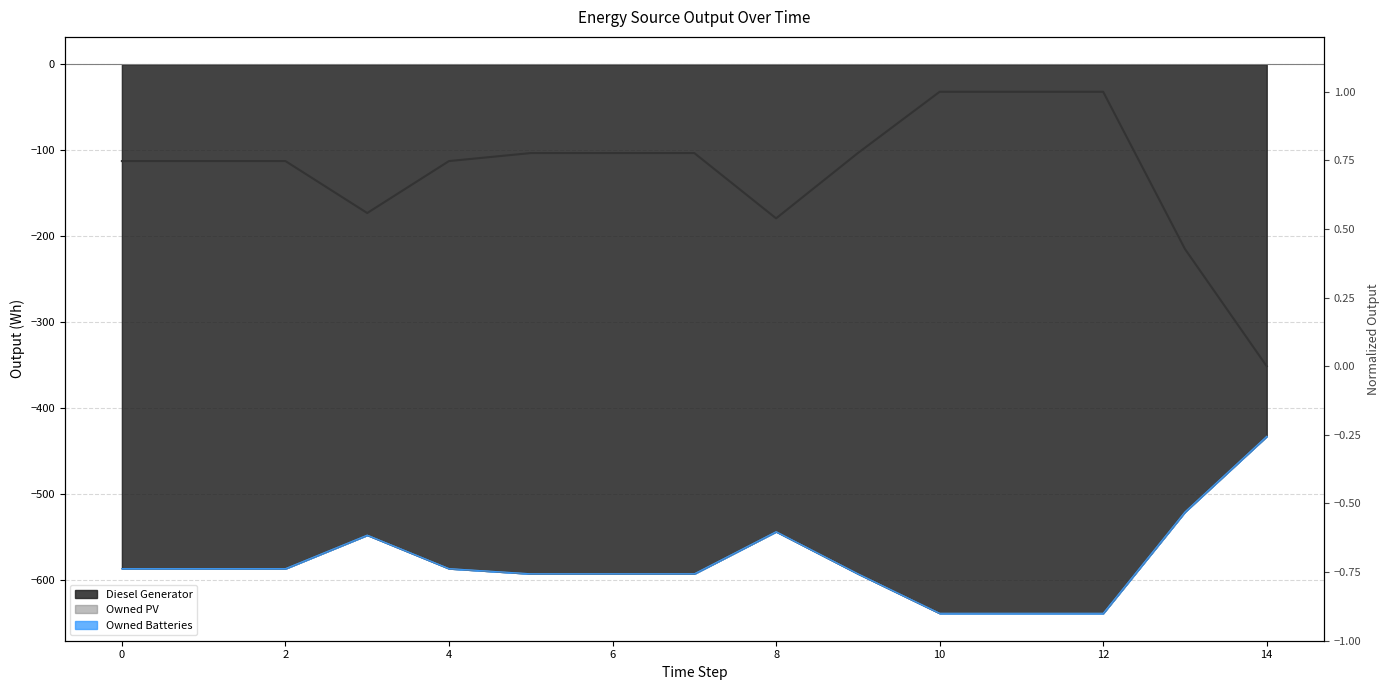

The chart shows a value of 0.9 at 8. True or false?

False